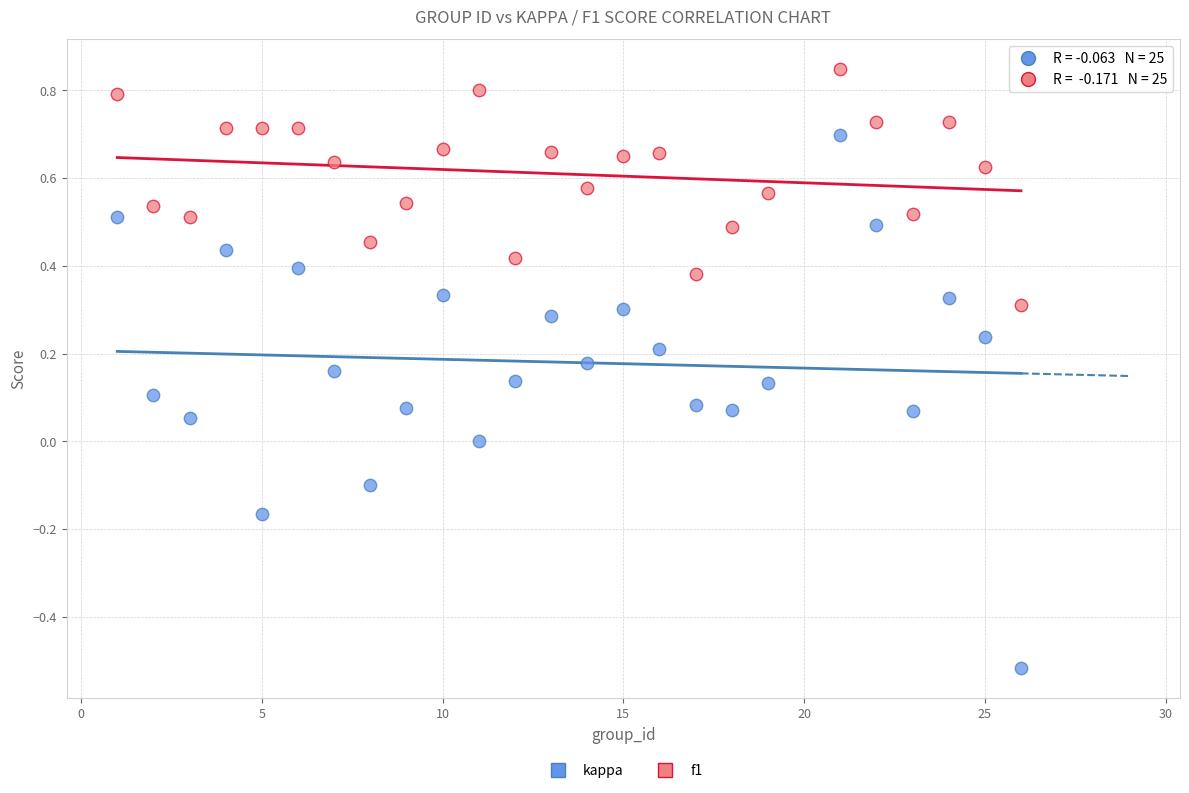

What is the X range (max minus min) for the scatter plot?

25.0